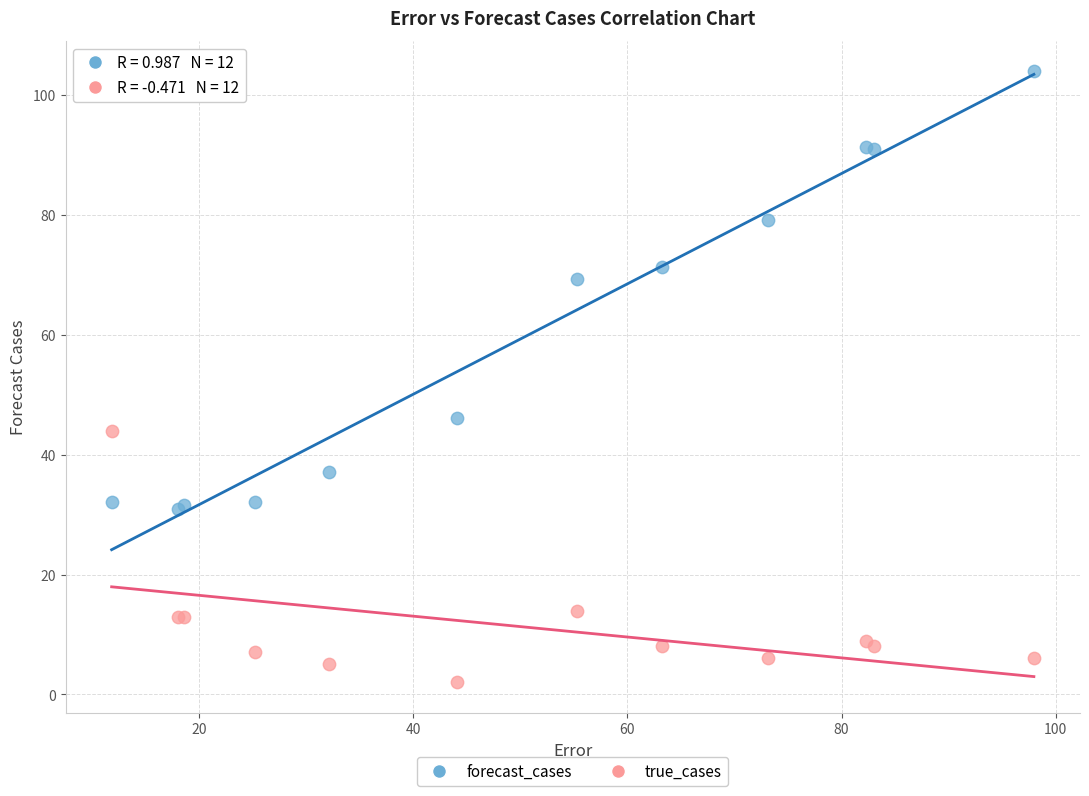

Across all series, what Y value is closest to 52?

46.1